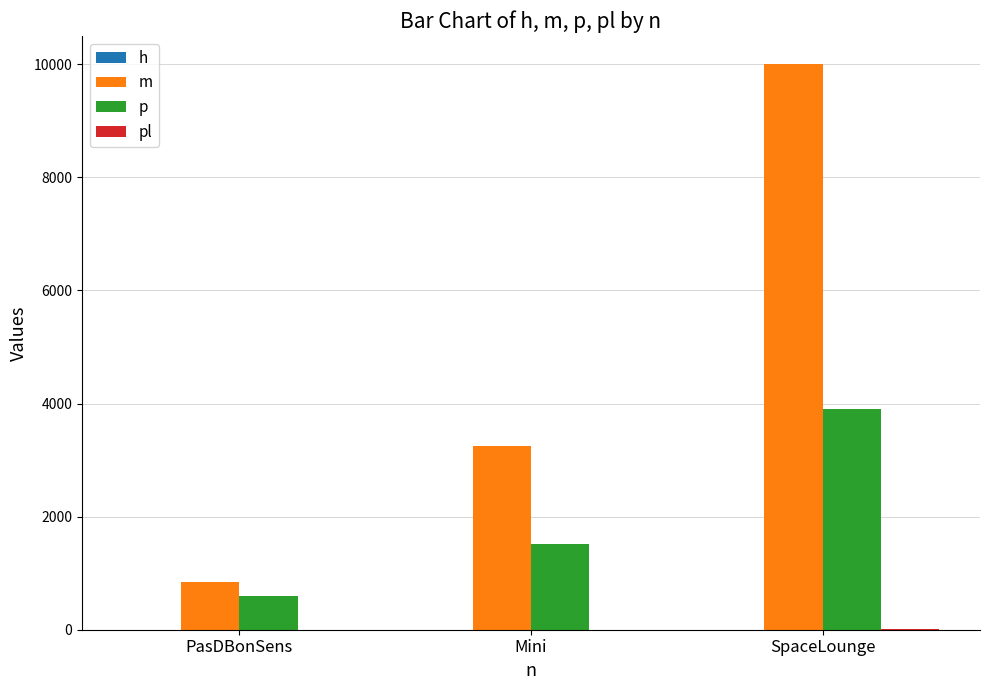

What is the difference between the highest and lowest values at Mini?

3248.0